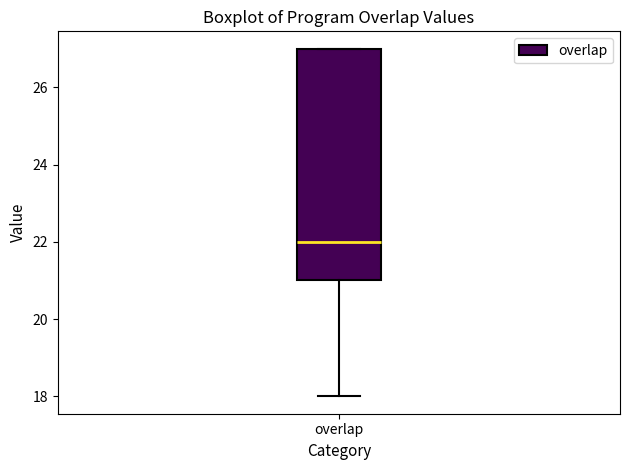

Where does the median line of the box for overlap sit on the y-axis? The values are not printed on the chart, so give them approximately, as read against the axis.

22